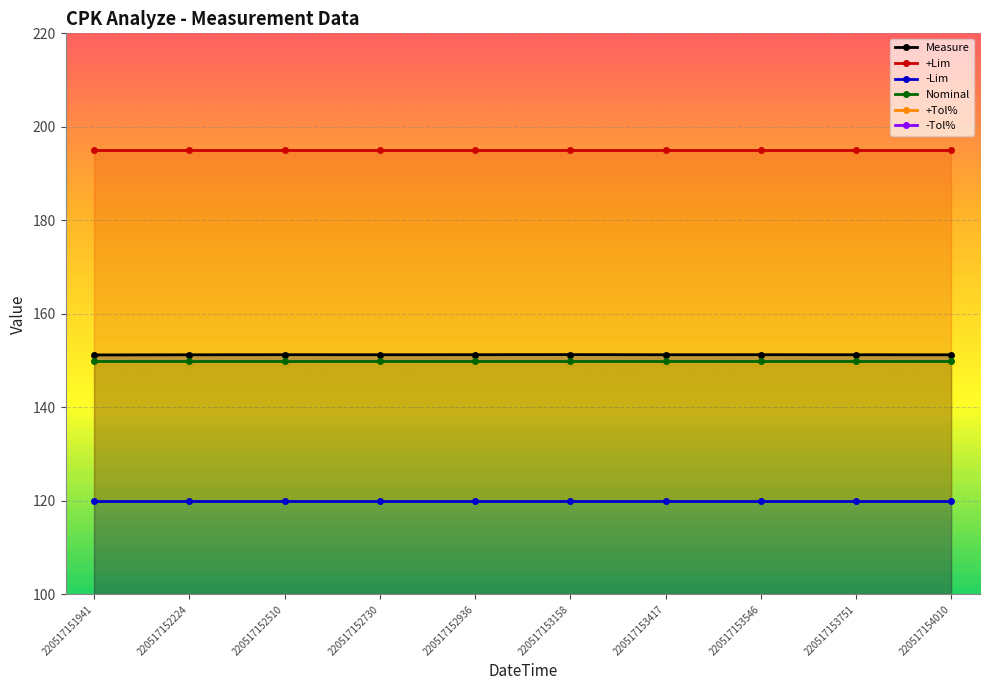

The +Tol% series shows 30.0 at 220517151941. True or false?

True